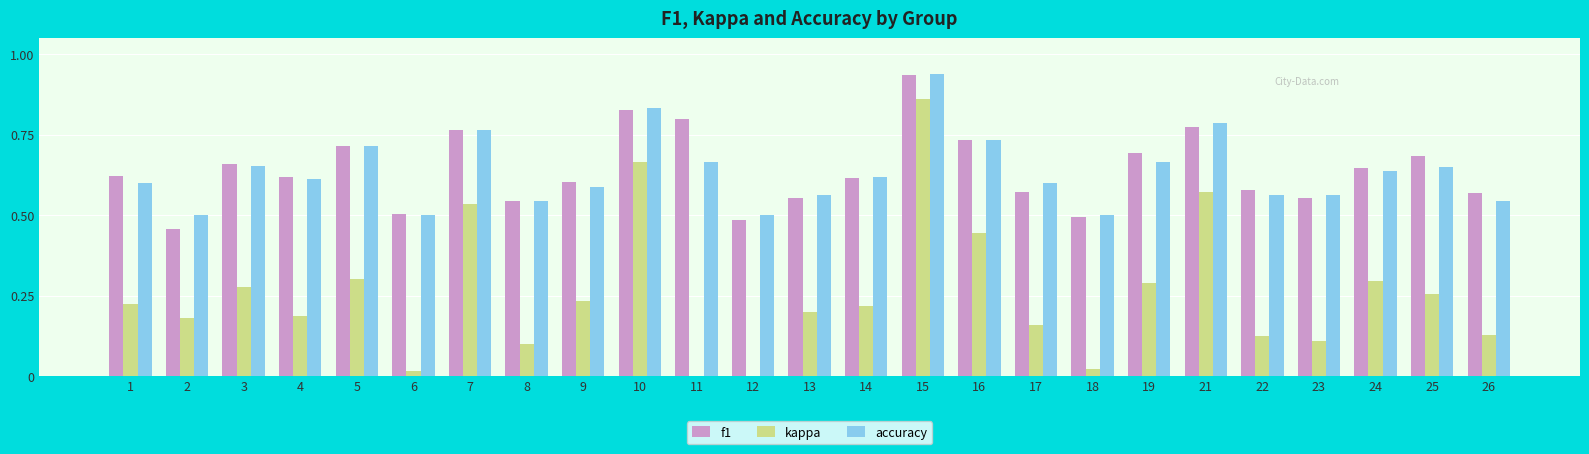

Which series changed the most between 15 and 25?

kappa